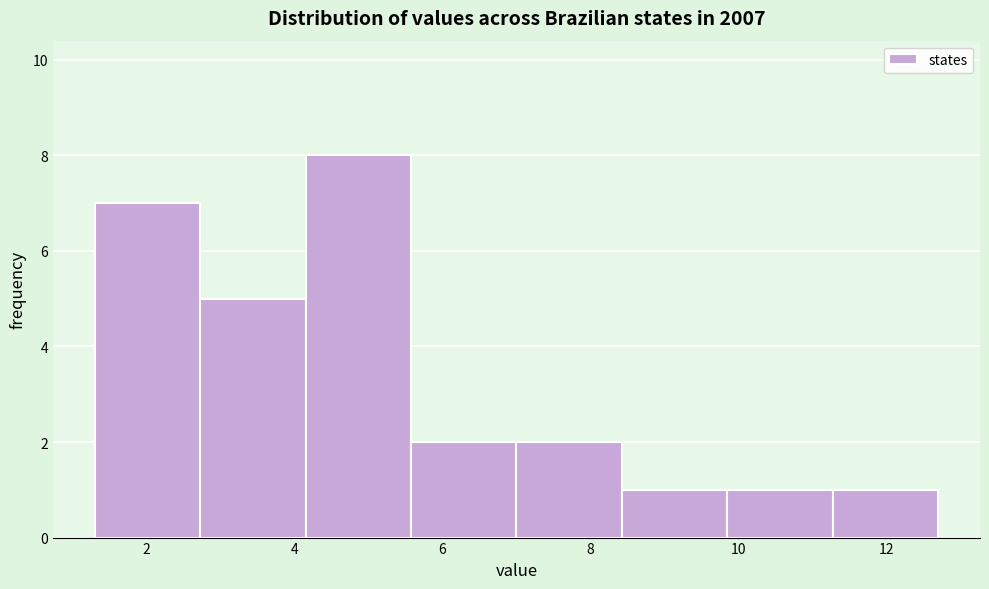

Reading left to right, list every bar in this chart as the range it spans on the x-axis followed by its height. Neither the bar edges nor the heights are printed on the chart, so give them approximately, as read against the axes.

1.4 to 2.8: 7
2.8 to 4.2: 5
4.2 to 5.6: 8
5.6 to 7.0: 2
7.0 to 8.4: 2
8.4 to 9.8: 1
9.8 to 11.2: 1
11.2 to 12.8: 1